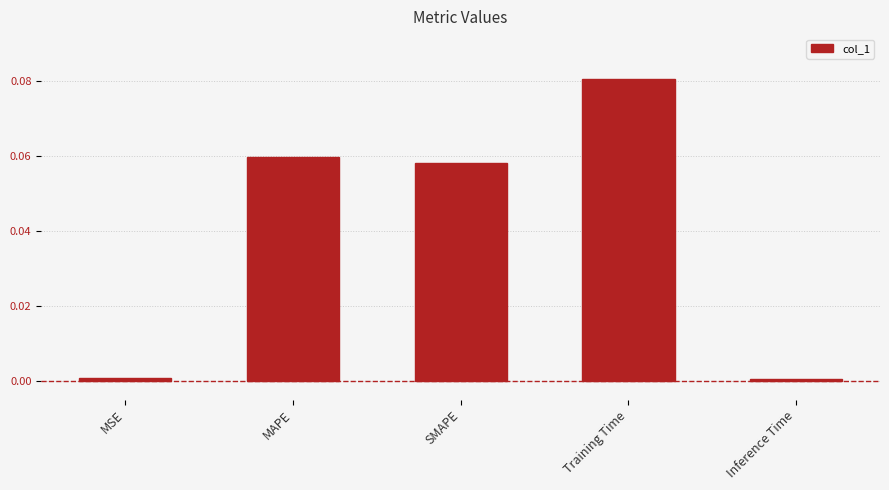

Which has a higher value, MAPE or MSE?

MAPE